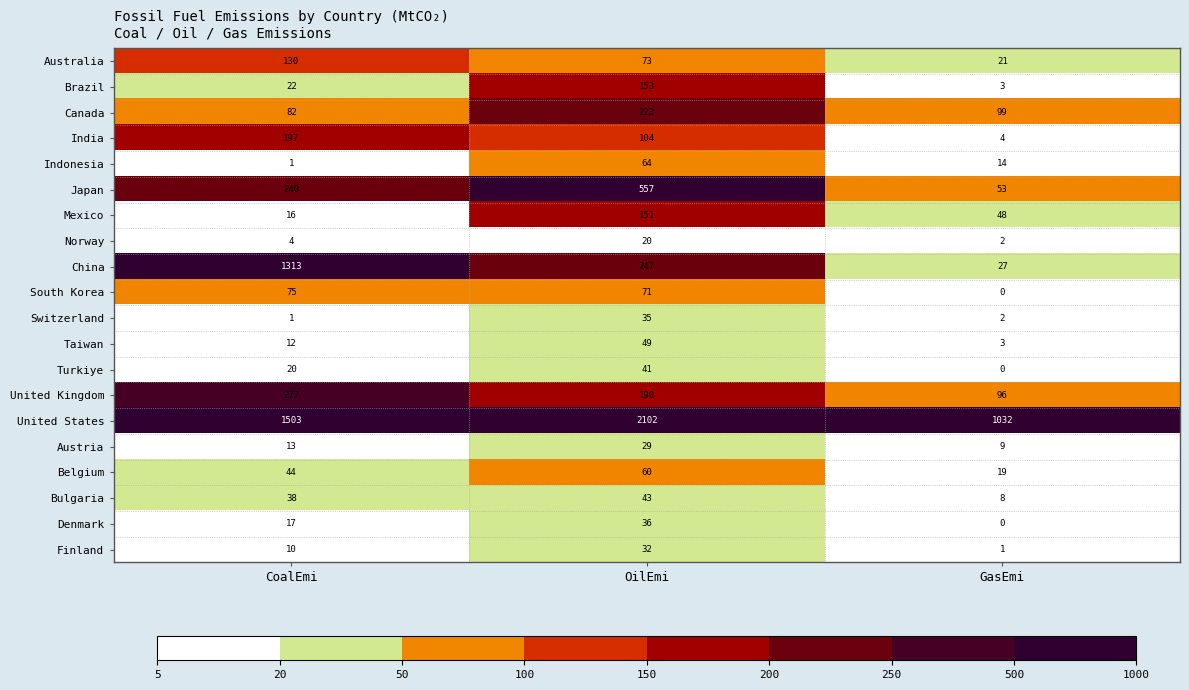

At which category is the sum across all series the highest?

OilEmi